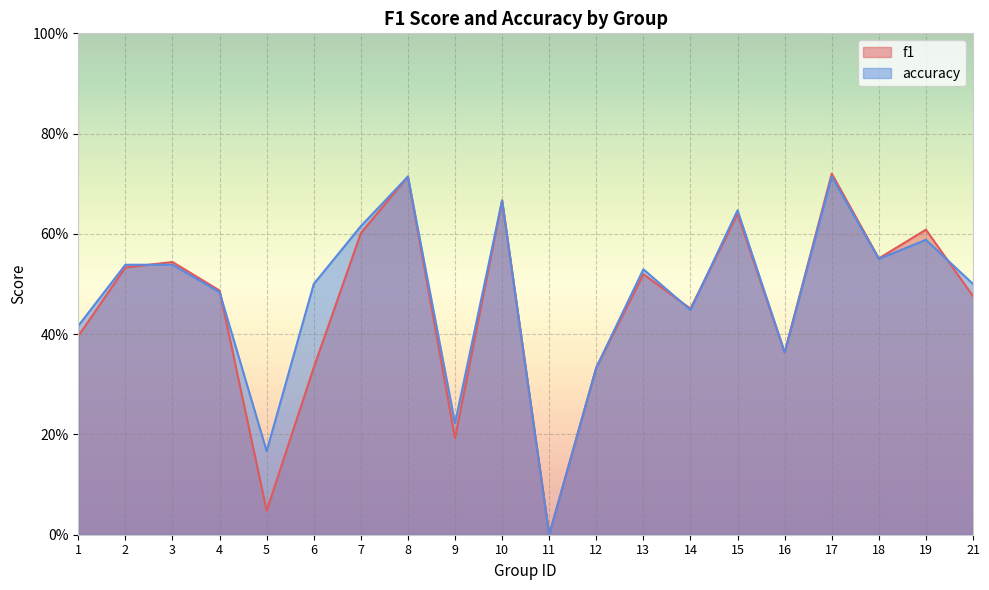

What is the average value of the f1 series?

0.5